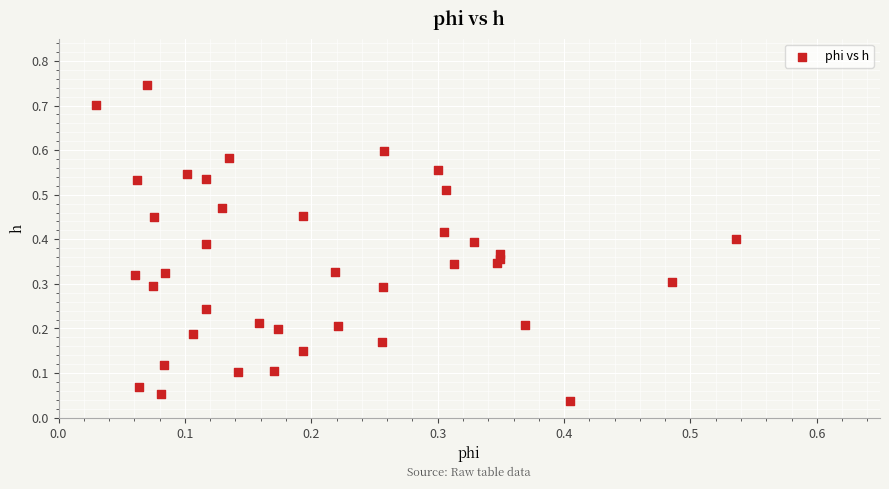

How many data points are displayed?

40